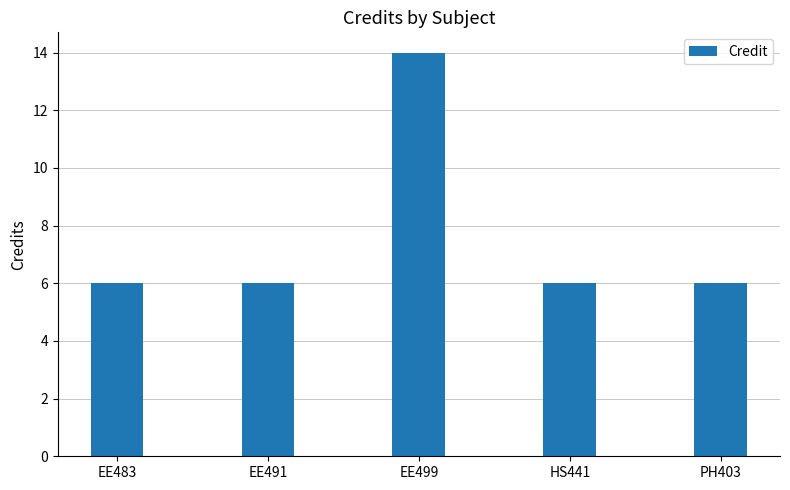

Reading left to right, list all the values displayed in this chart.

6	6	14	6	6